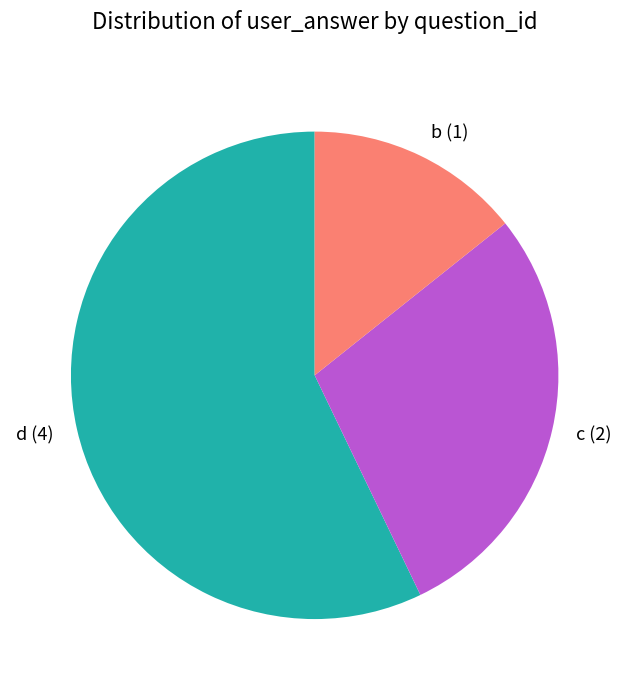

Approximately how many times larger is the value at d (4) compared to c (2)?

2.0